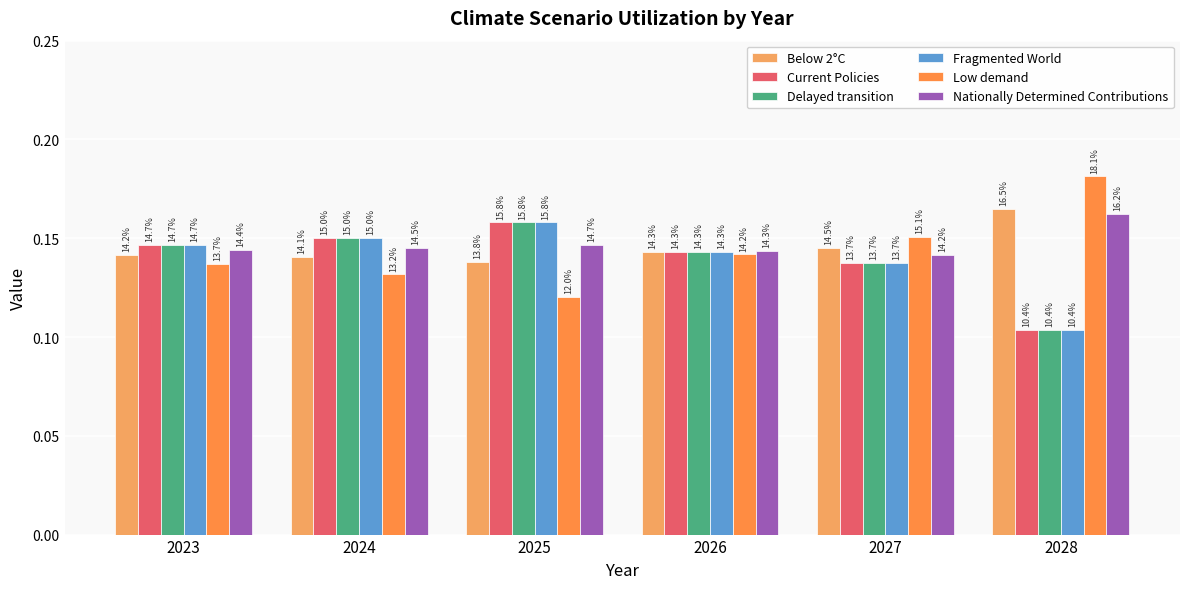

What is the value of the Current Policies bar at the 3rd from the left?

0.2